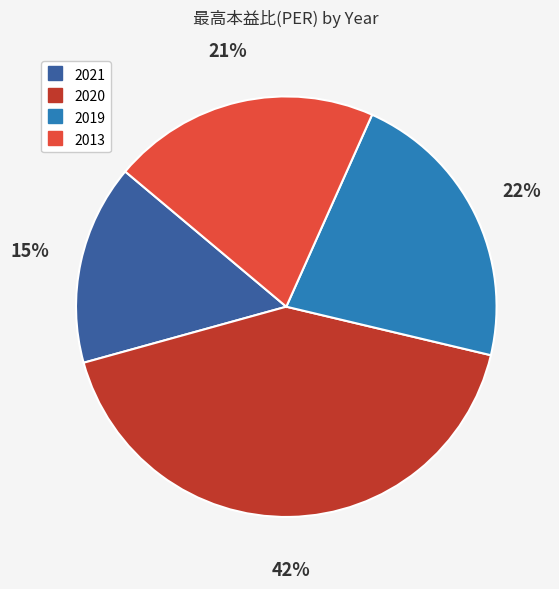

To the nearest percent, what percentage of the pie is 2020?

42%